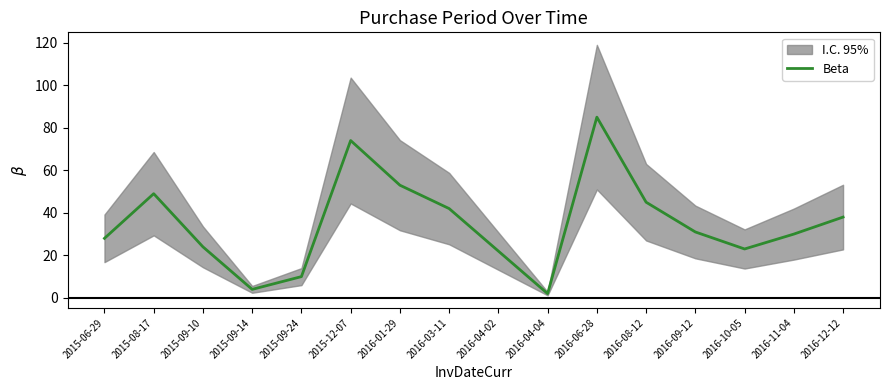

What is the value of the 2nd point from the left?

49